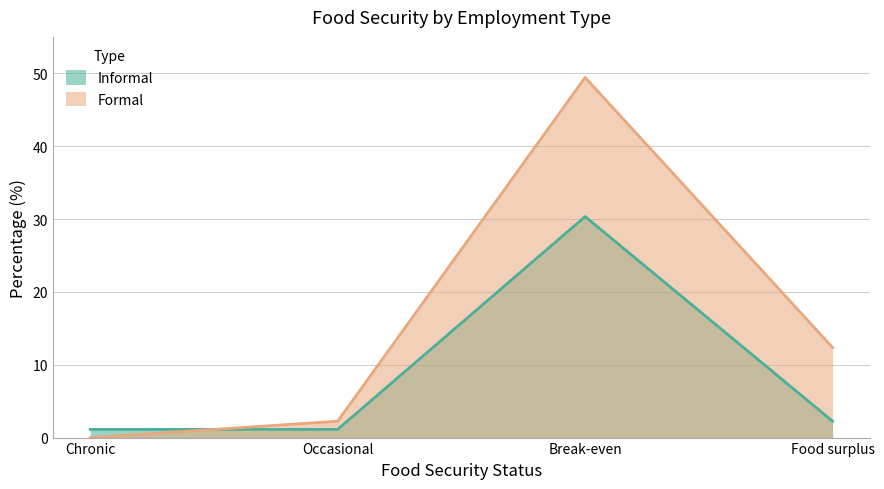

Which series has the widest spread of values?

Formal